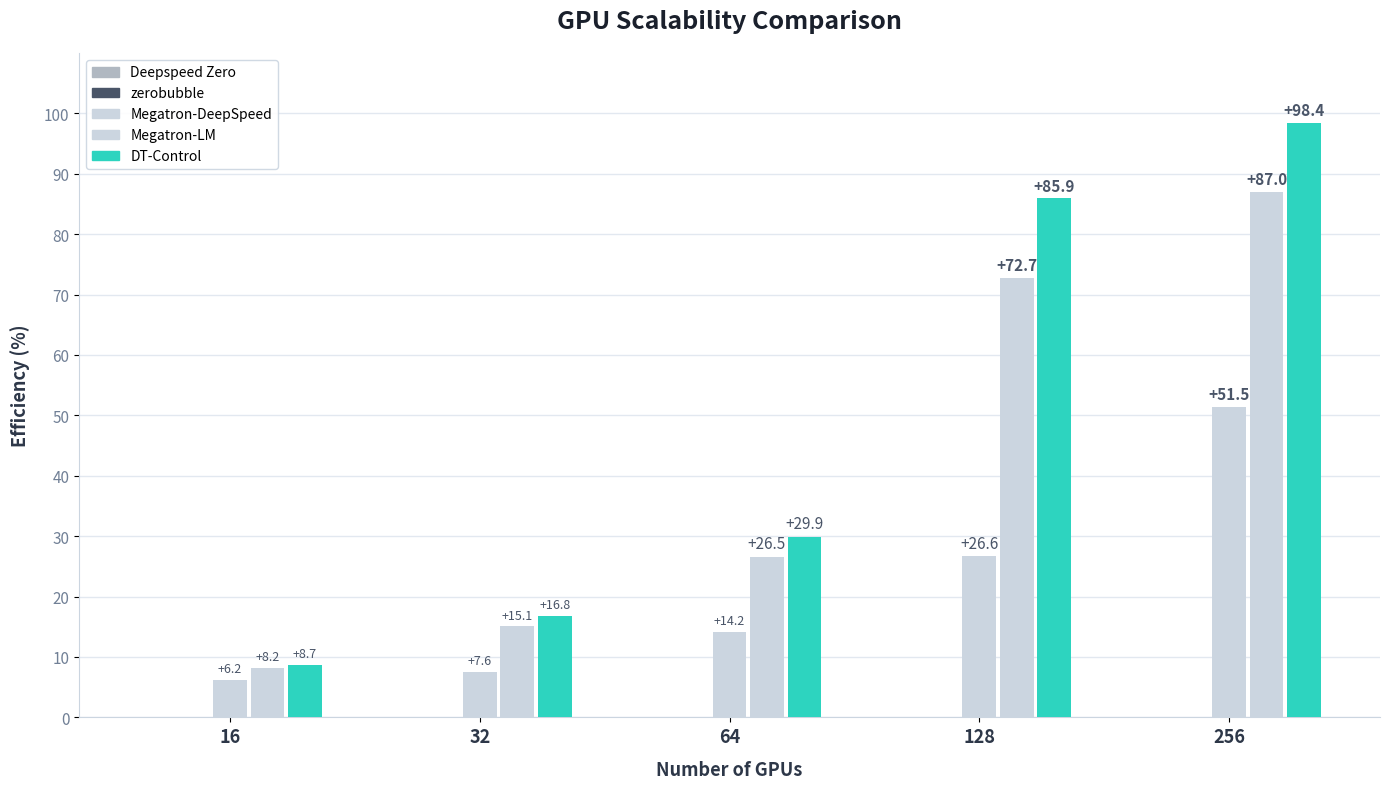

How many data points in DT-Control are less than 29?

2